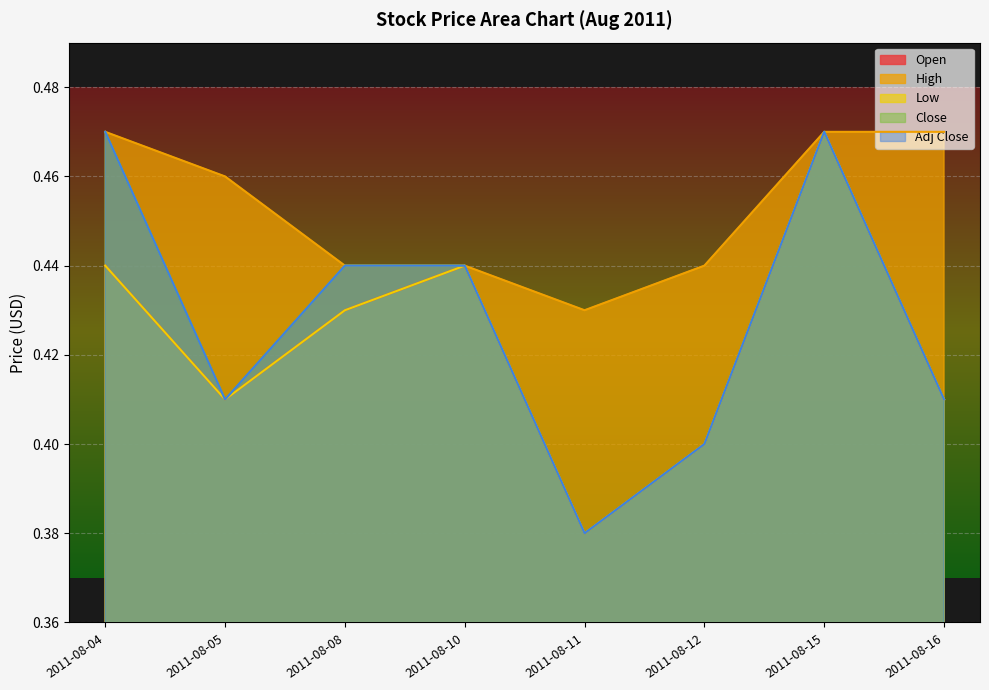

Which series has the widest spread of values?

Open